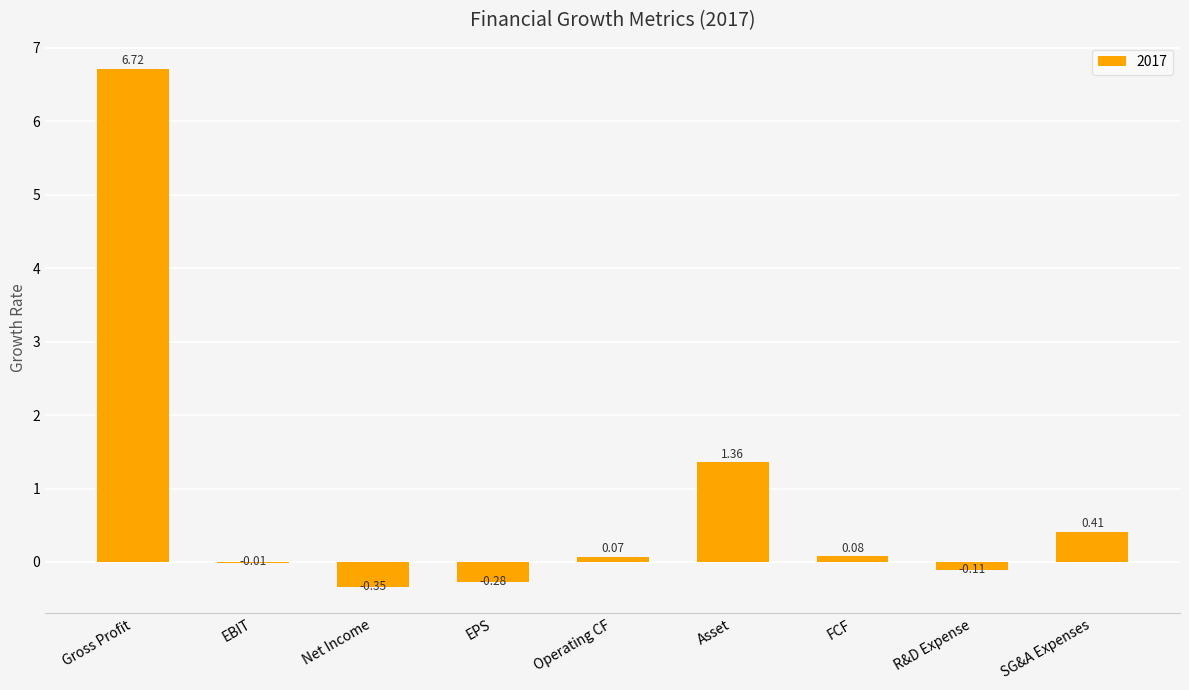

What is the ratio of the value at Gross Profit to the value at Asset?

4.9